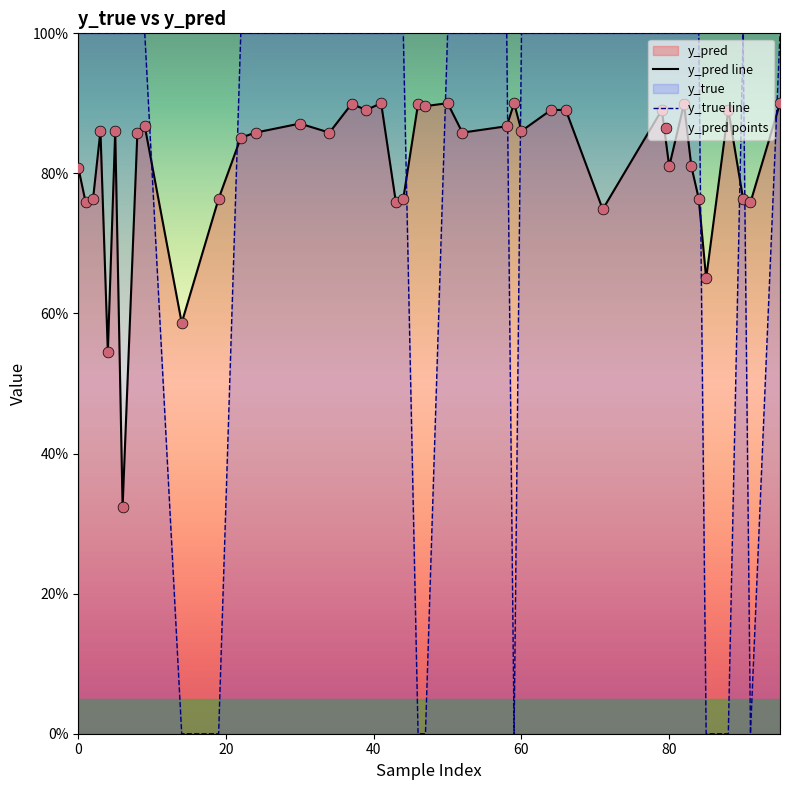

Which series contains the lowest Y value?

y_true